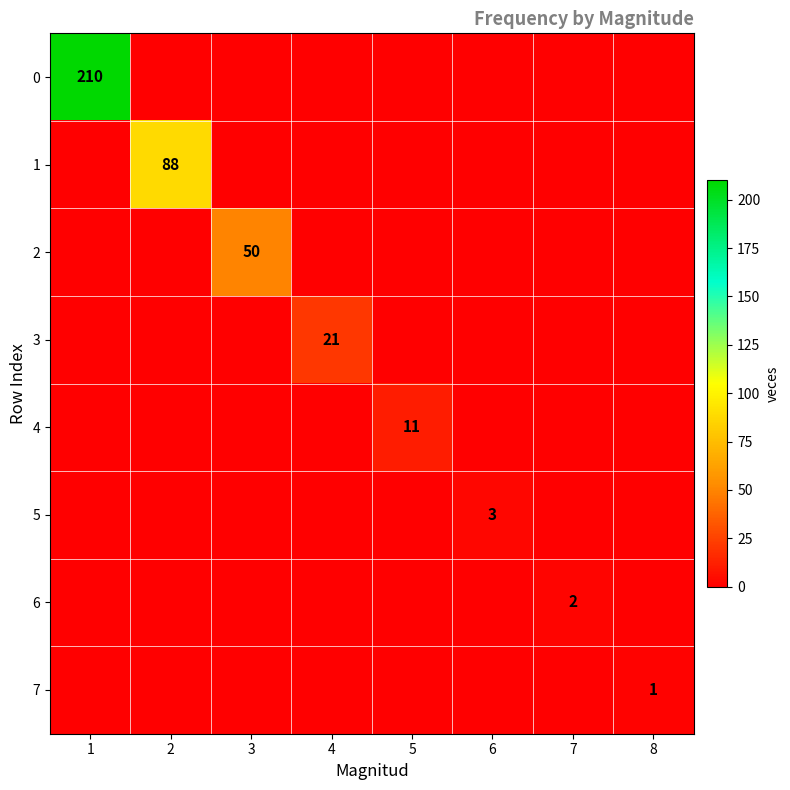

True or false: 5 has a value of 3 at 6.

True